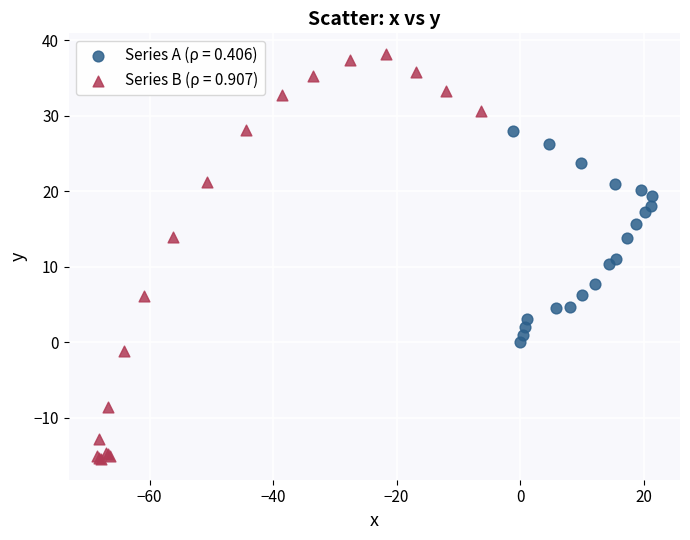

What are all the series names shown in the legend?

Series A (ρ = 0.406), Series B (ρ = 0.907)